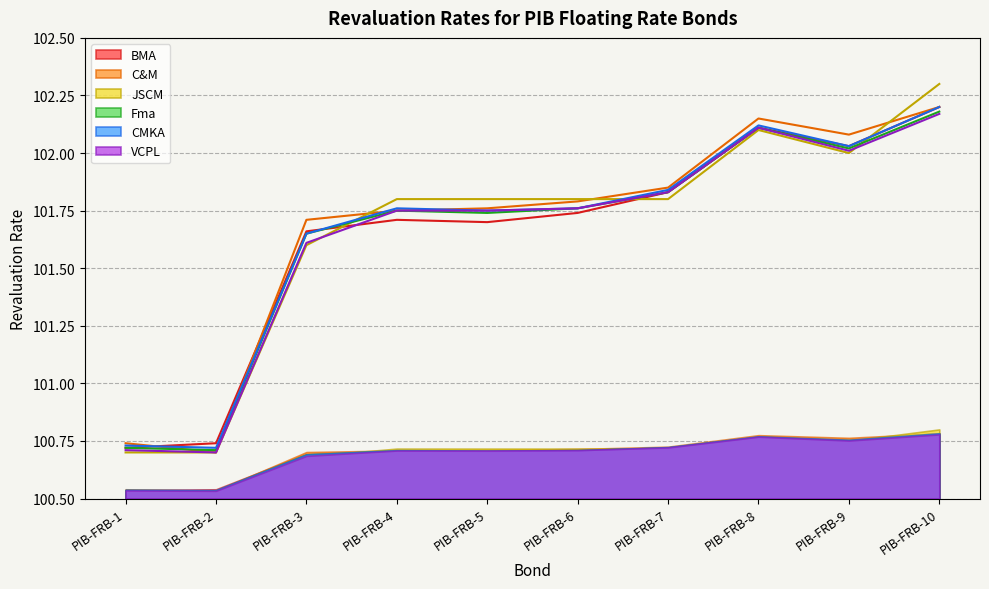

Is the value of BMA at PIB-FRB-6 greater than the value of C&M at PIB-FRB-7?

No